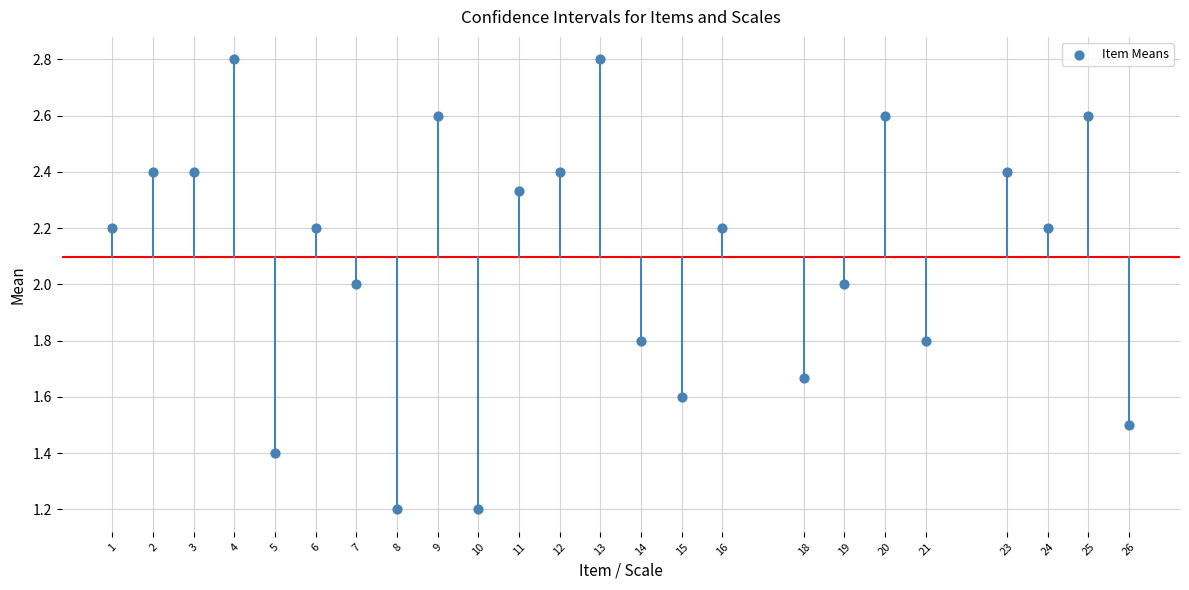

What is the range of X values (max minus min)?

25.0